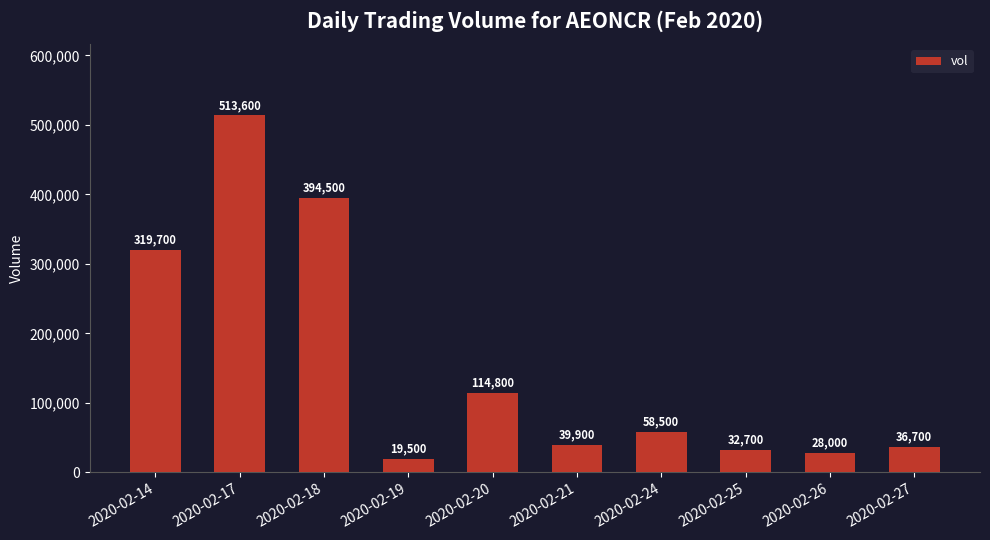

Reading right to left, transcribe all the data shown in this chart.

36700	28000	32700	58500	39900	114800	19500	394500	513600	319700